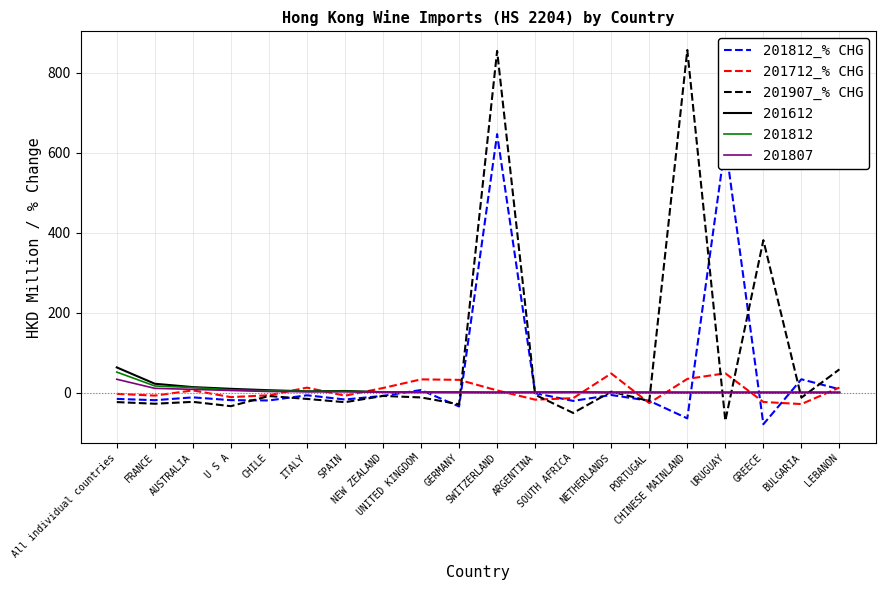

What position from the left is SPAIN?

7